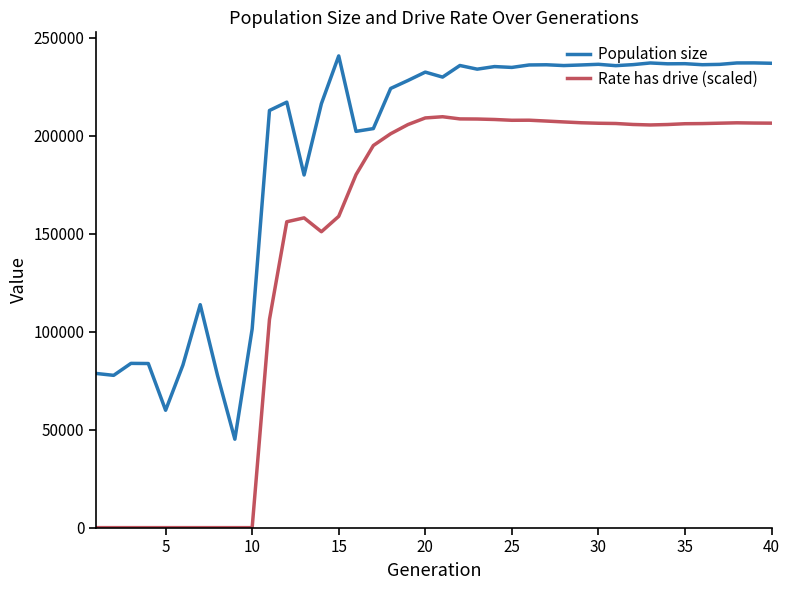

Which series has the largest range (max minus min)?

Rate has drive (scaled)